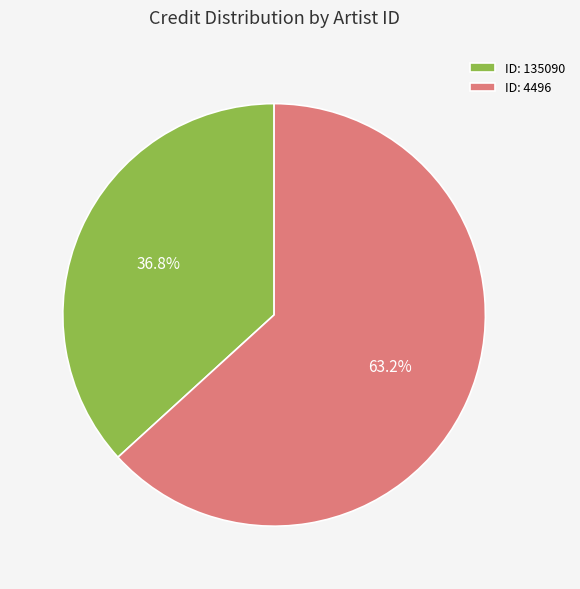

Rank the categories by value from lowest to highest.

ID: 135090, ID: 4496